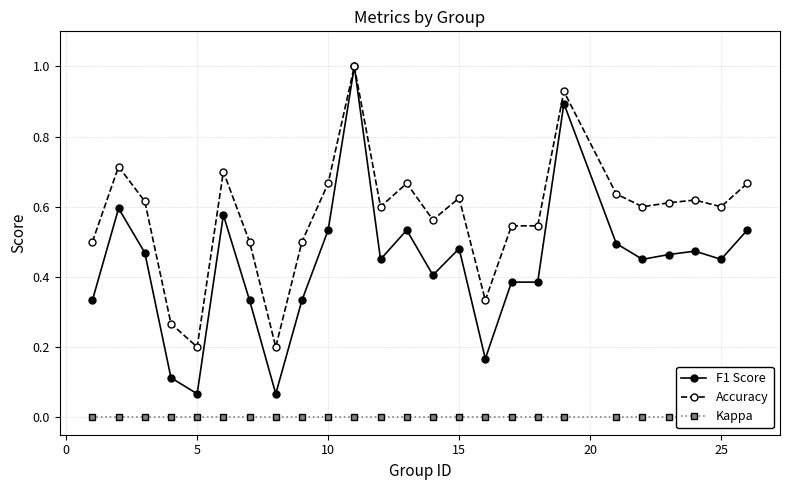

List the series in order of their overall mean, highest first.

Accuracy, F1 Score, Kappa